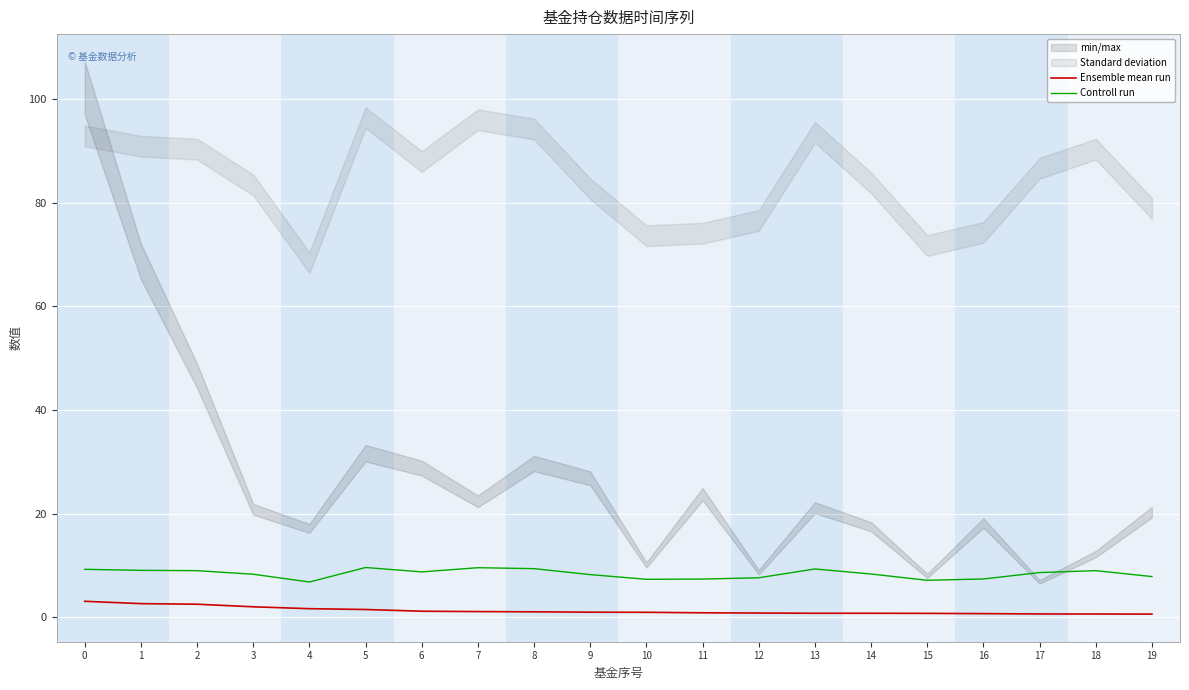

List the series in order of their peak value, lowest first.

Ensemble mean run, Controll run